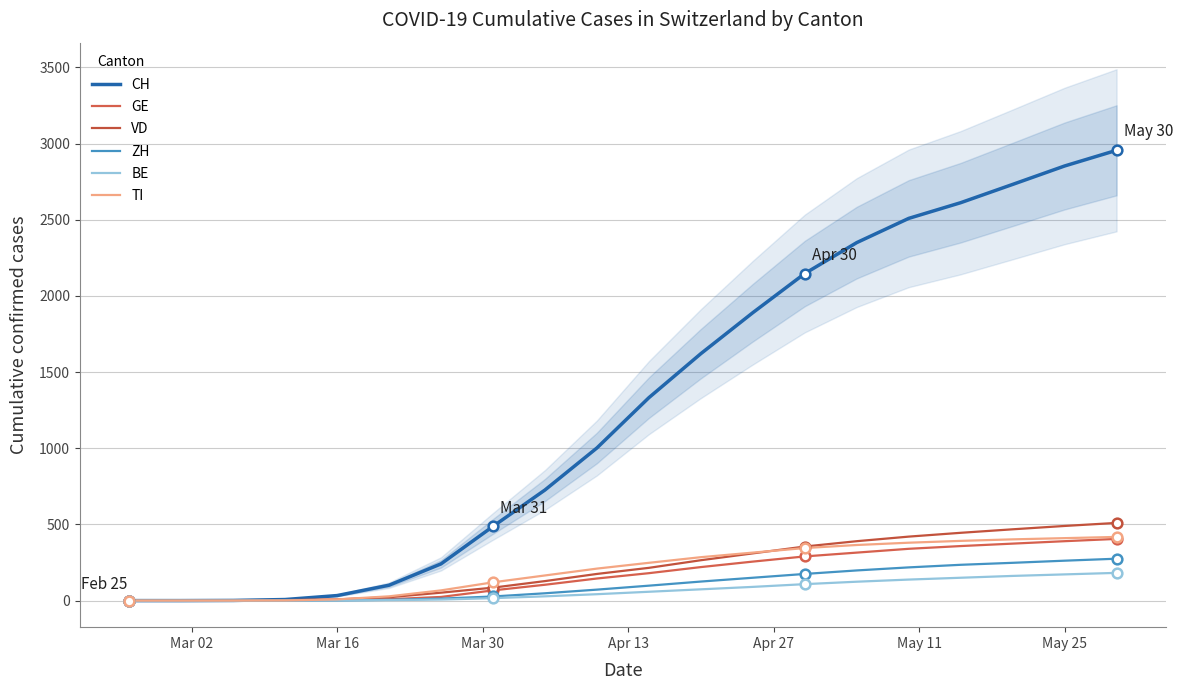

Reading right to left, transcribe all the data shown in this chart.

CH: 2956	2853	2732	2612	2509	2350	2147	1890	1621	1332	1002	726	487	241	101	33	7	1	0	0
GE: 405	390	374	358	340	315	290	256	220	180	145	104	67	24	9	4	1	0	0	0
VD: 510	490	468	445	420	390	355	310	265	215	175	128	85	52	22	8	3	0	0	0
ZH: 275	262	248	235	218	198	175	150	125	98	72	48	27	13	5	1	0	0	0	0
BE: 182	172	162	150	138	124	108	90	74	58	42	28	16	7	3	1	0	0	0	0
TI: 418	410	402	392	380	365	345	315	285	248	210	165	120	67	28	8	1	0	0	0